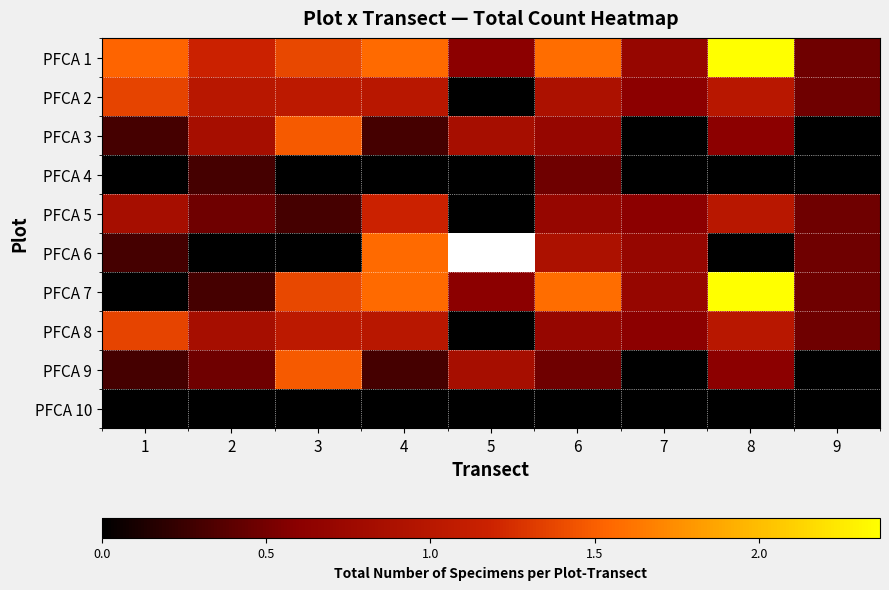

At which label does PFCA 1 first exceed 1?

1